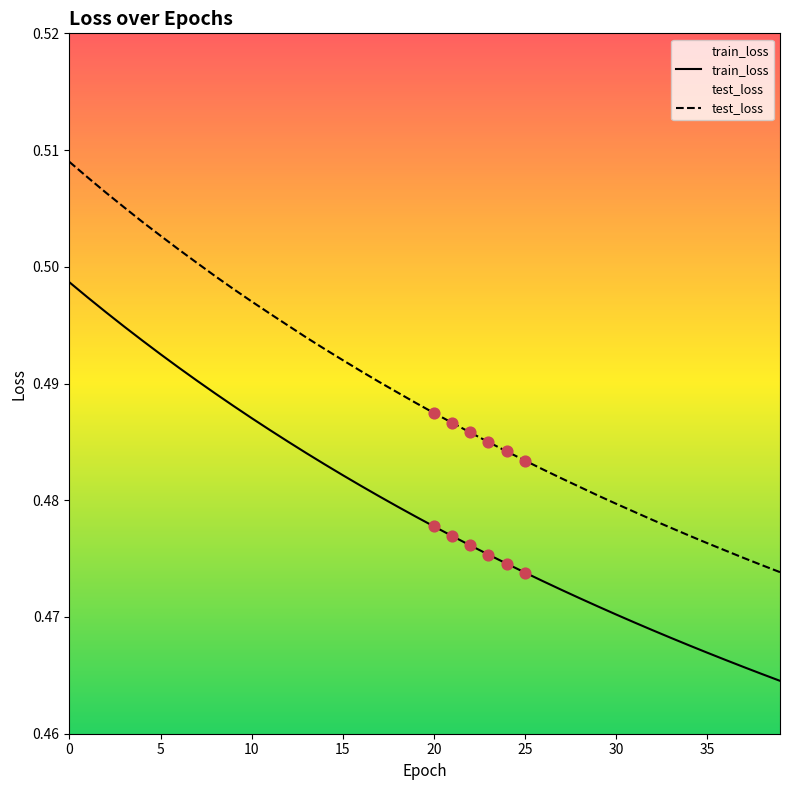

Is the value of test_loss at 7 greater than the value of train_loss at 22?

Yes